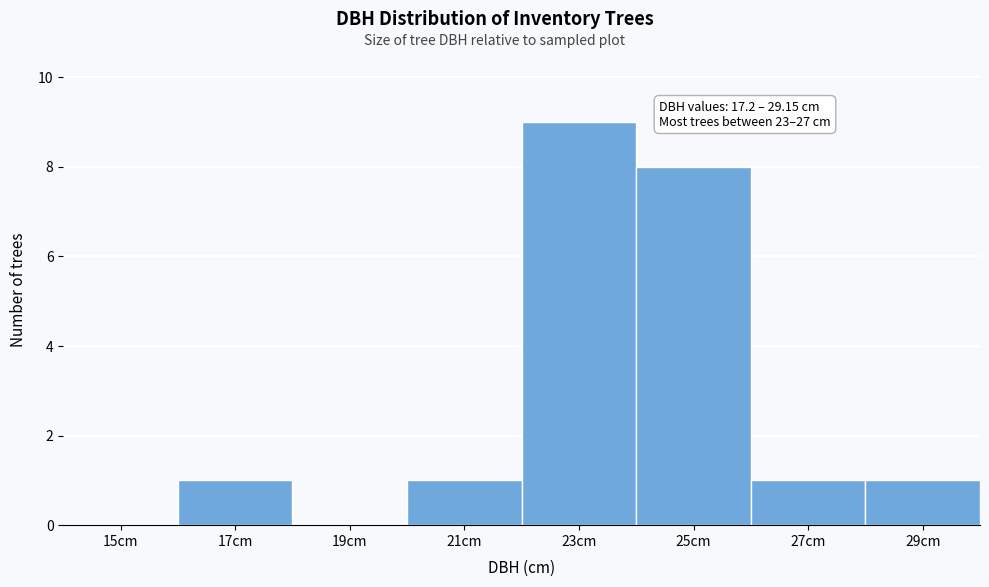

Reading right to left, list all the values displayed in this chart.

29cm=1	27cm=1	25cm=8	23cm=9	21cm=1	19cm=0	17cm=1	15cm=0